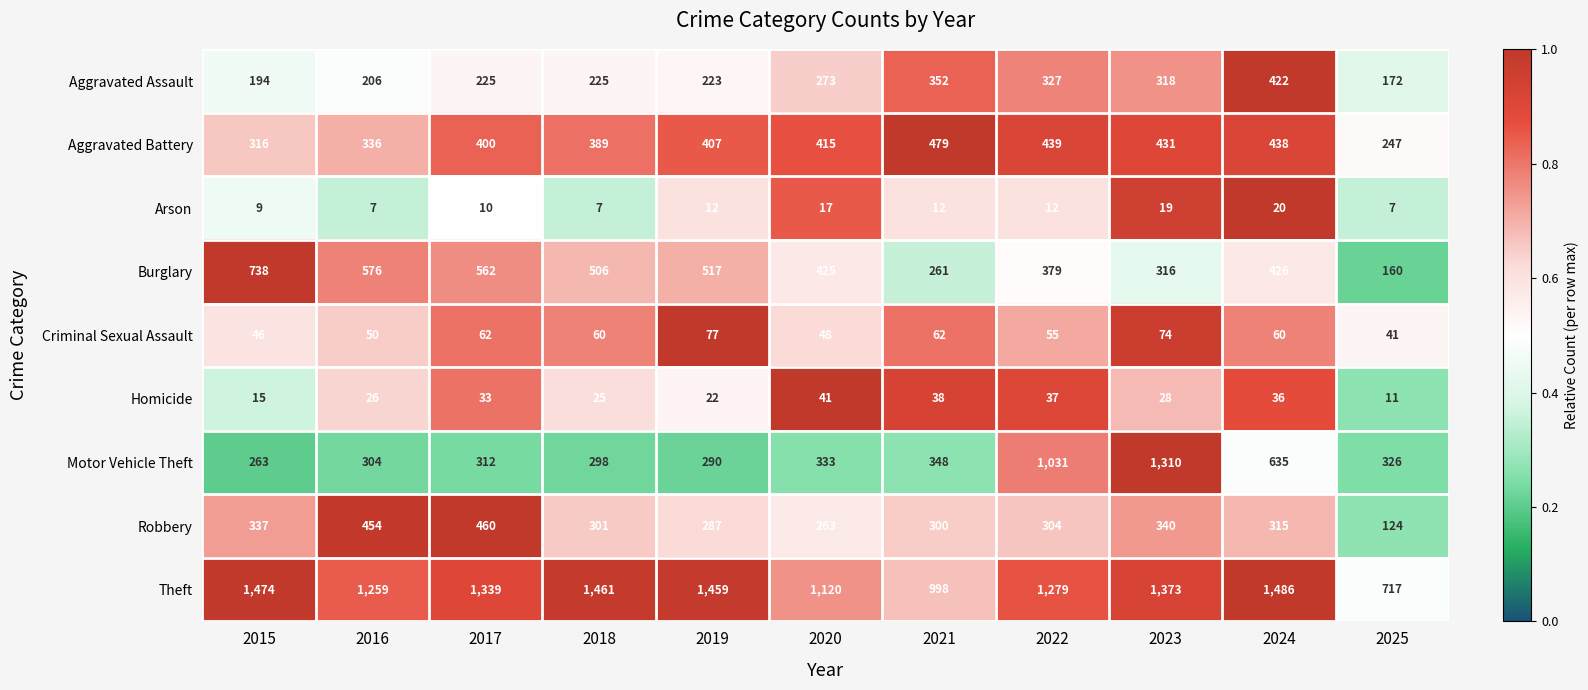

Between 2017 and 2022, which series saw the biggest shift?

Motor Vehicle Theft